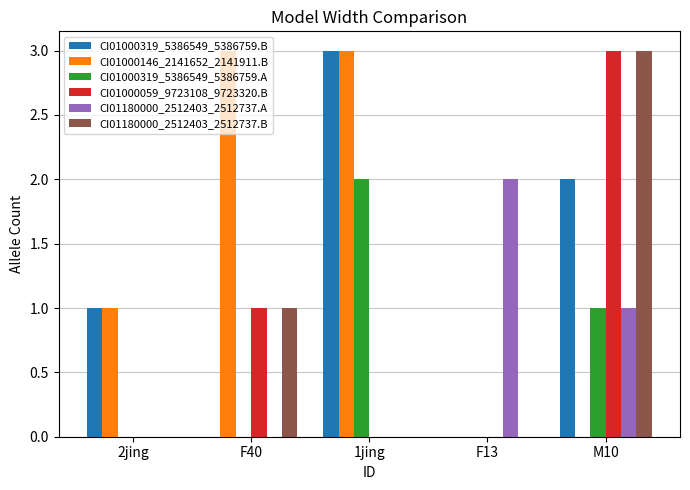

Which series changed the most between 2jing and F13?

CI01180000_2512403_2512737.A